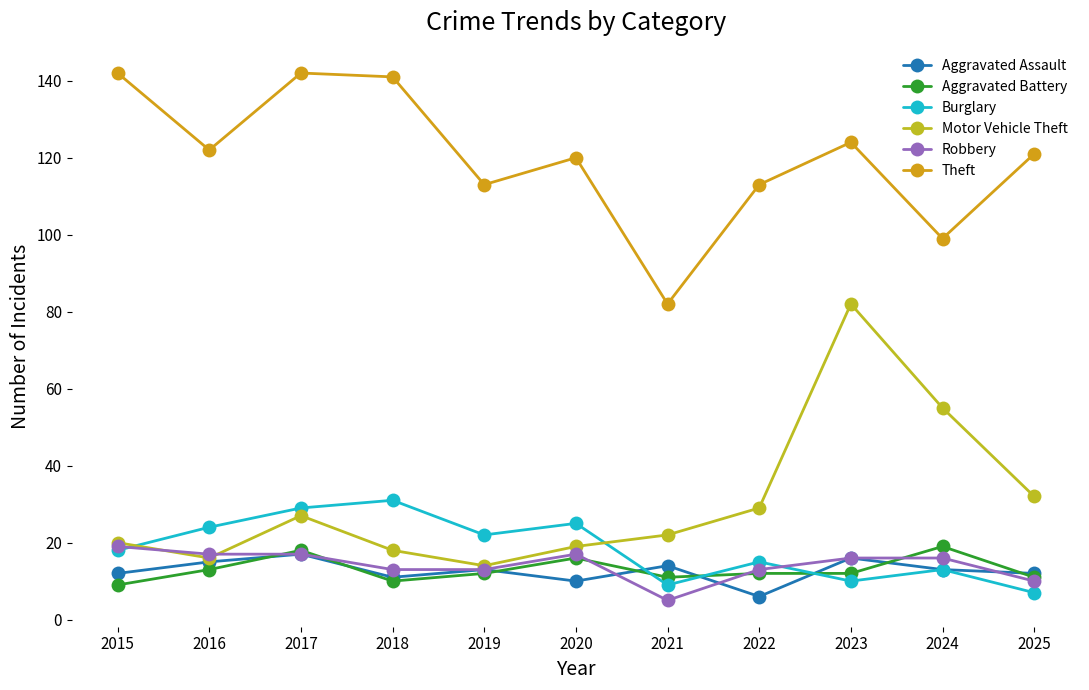

True or false: Theft and Aggravated Assault intersect in this chart.

False